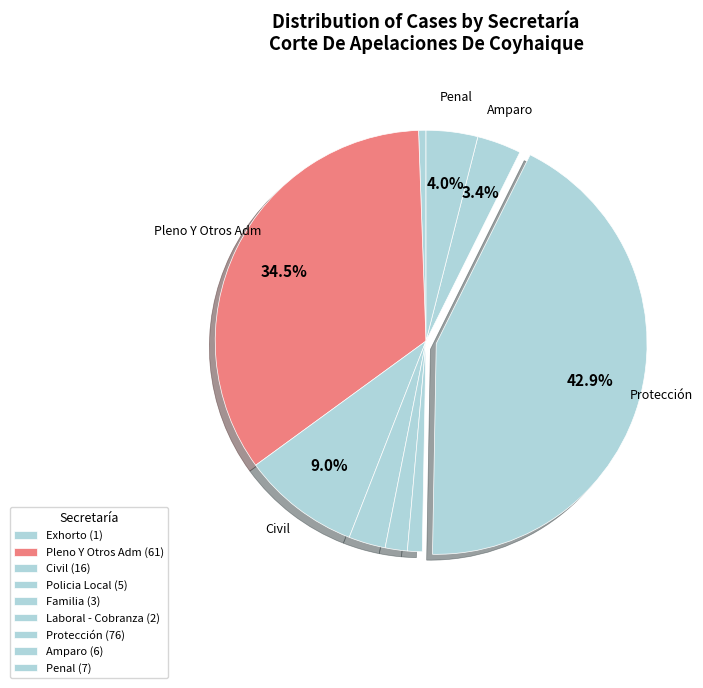

Count the number of slices in the pie.

9